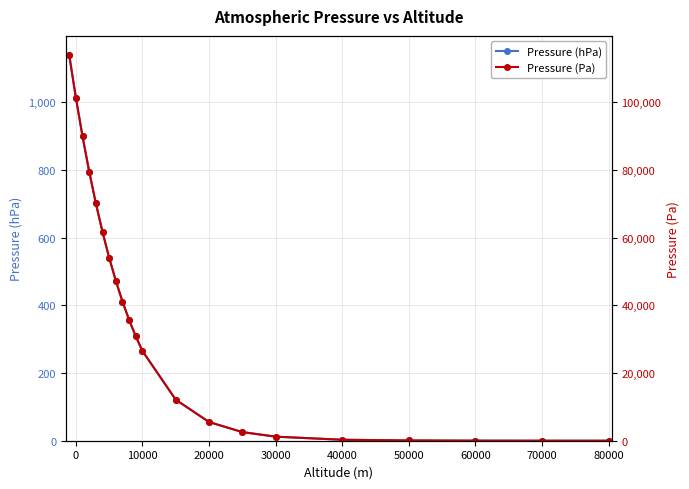

Which series has the largest range (max minus min)?

Pressure (Pa)